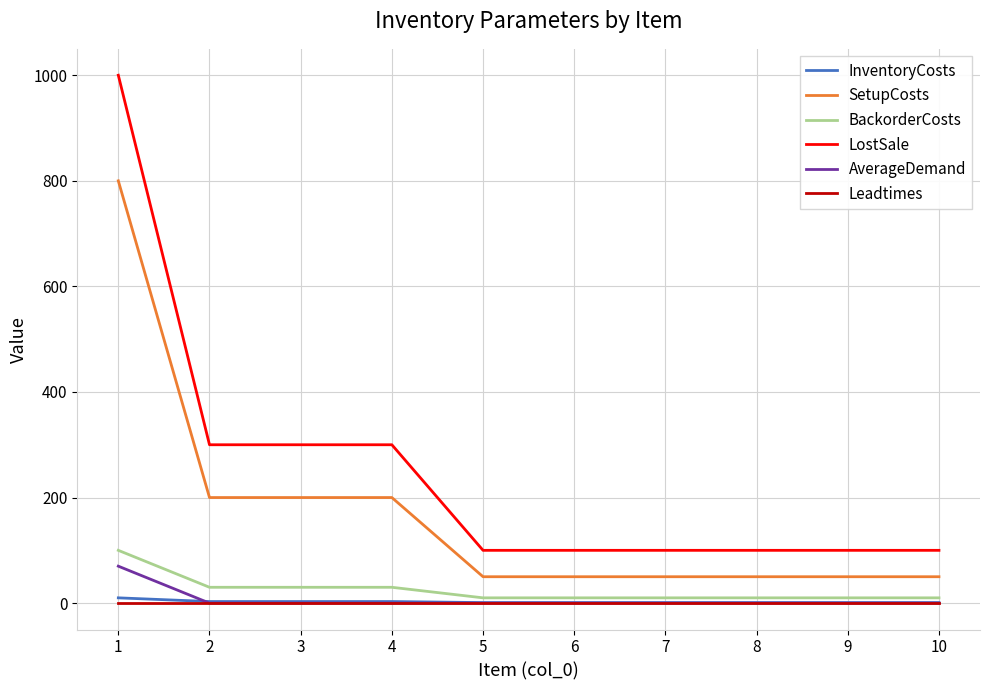

Which series has the widest spread of values?

LostSale